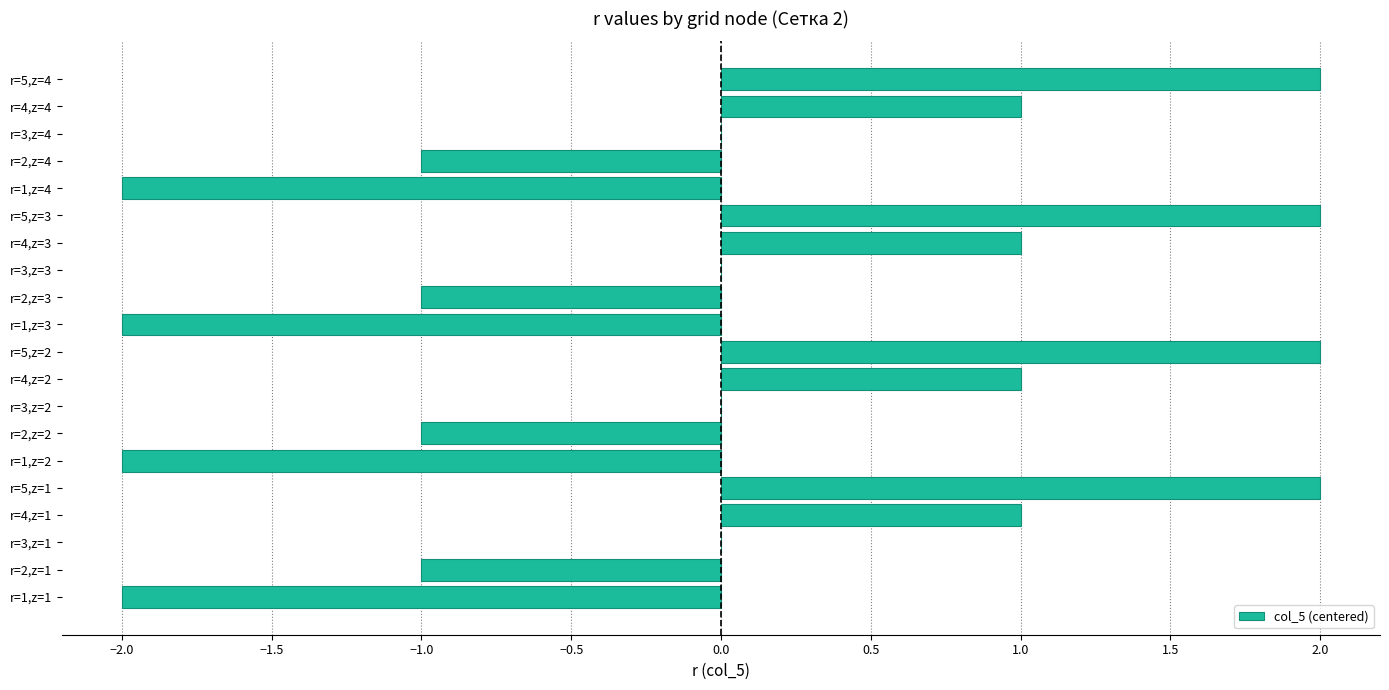

True or false: the data shows 2 at r=5,z=1.

True